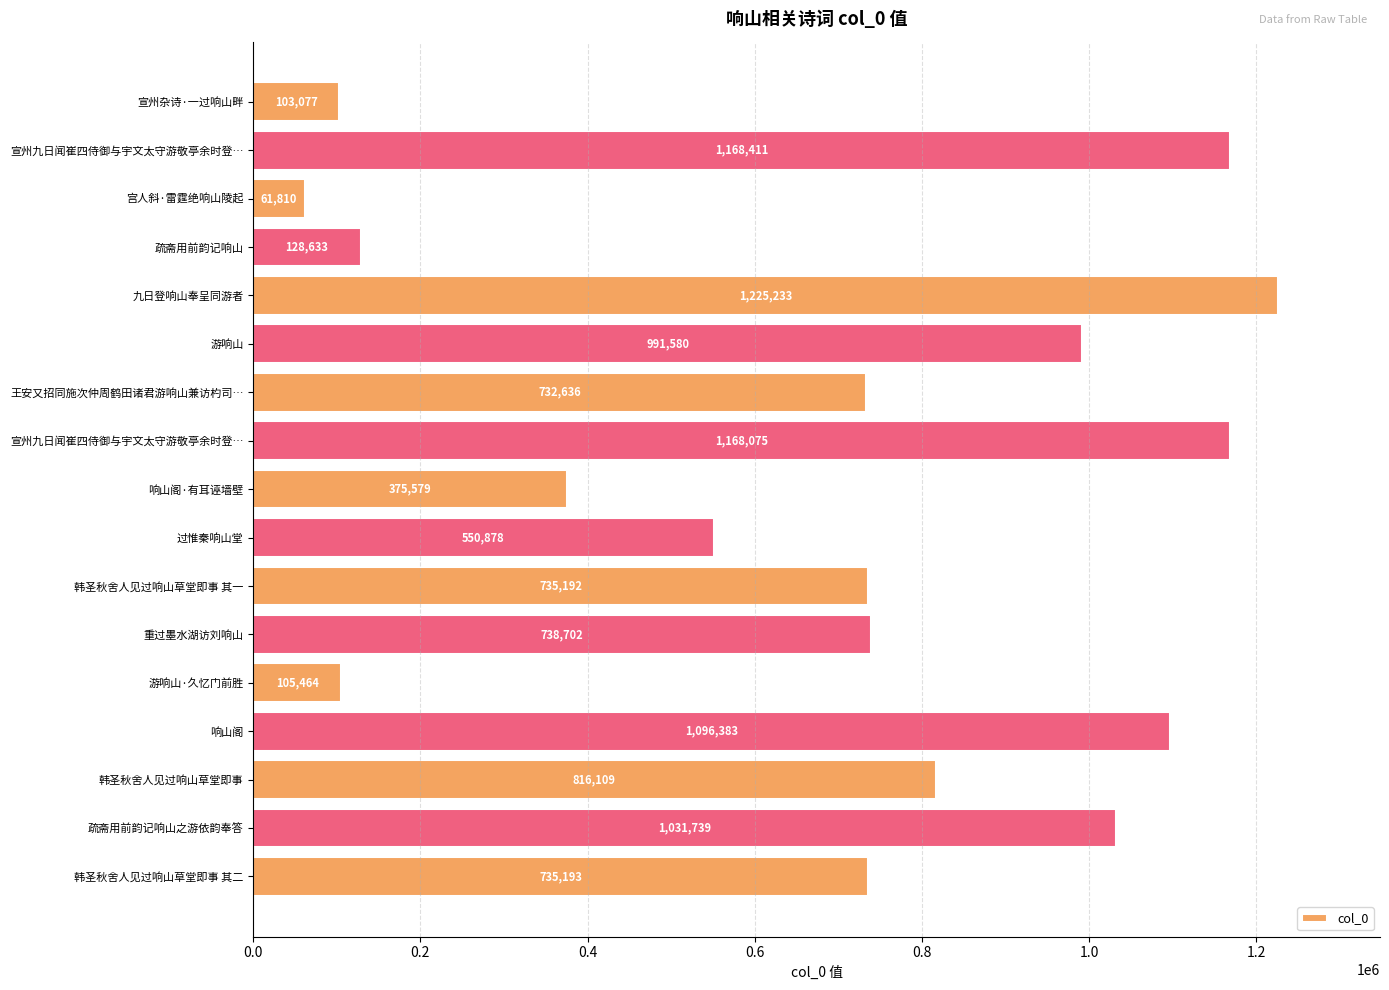

What is the average value?

692041